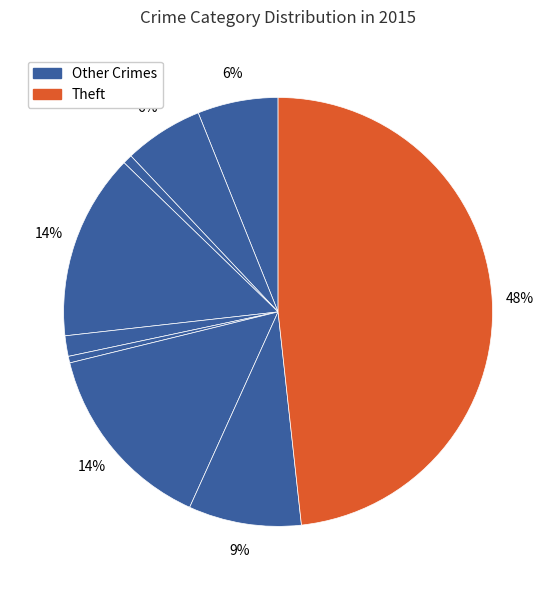

Count the number of slices in the pie.

9